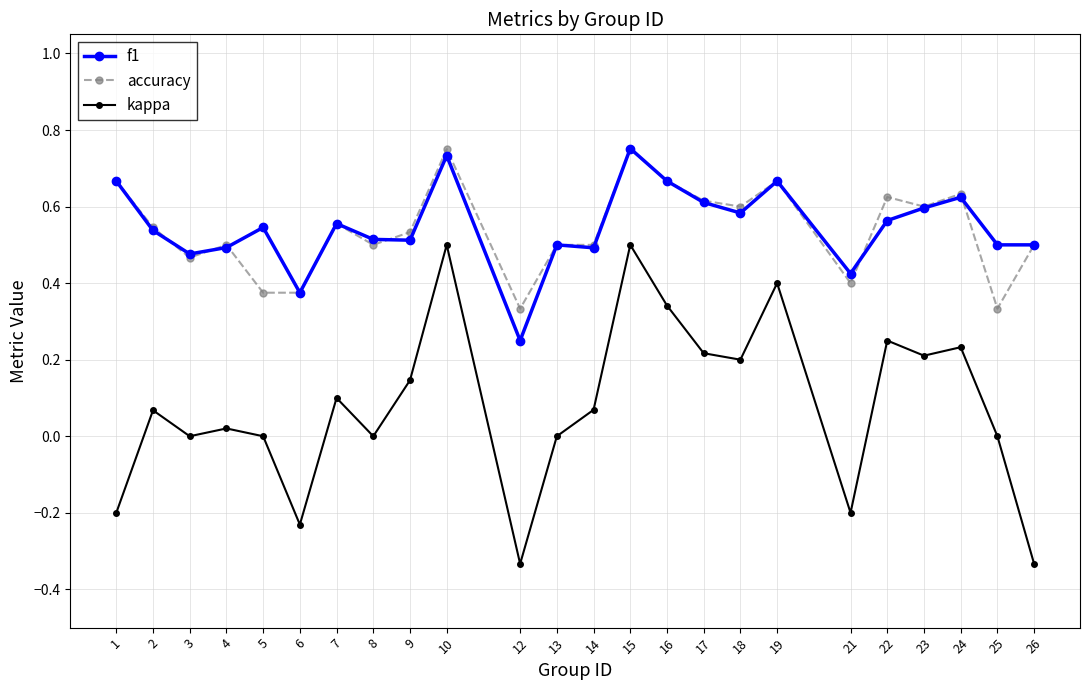

The value of f1 at 8 is 0.5. True or false?

True